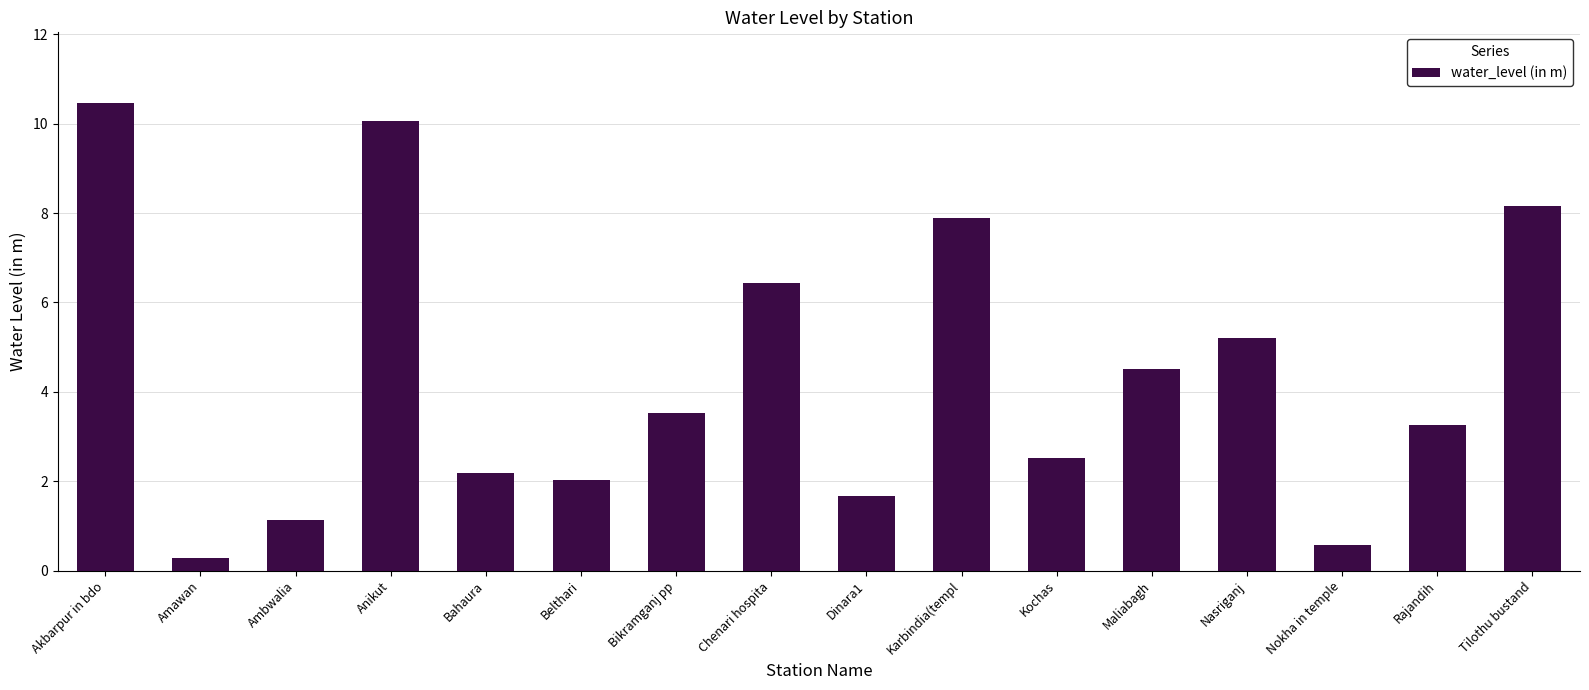

What position from the left is Bikramganj pp?

7